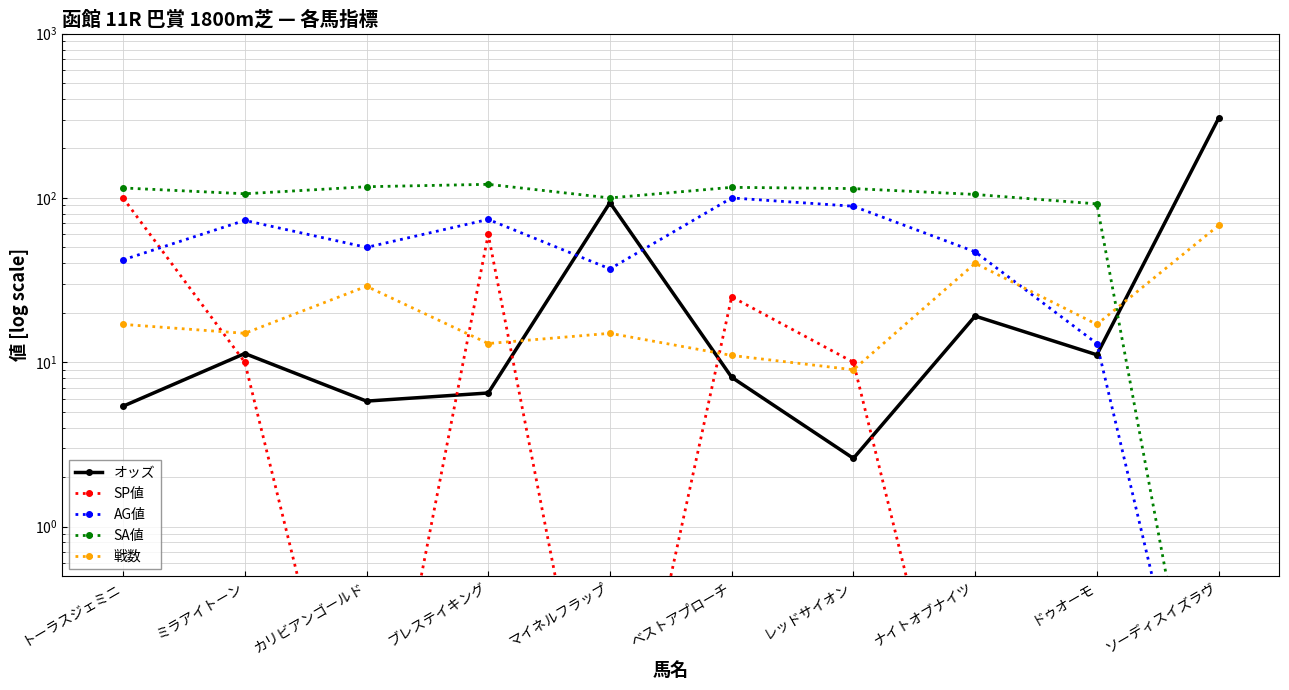

At which label does 戦数 first exceed 17?

カリビアンゴールド